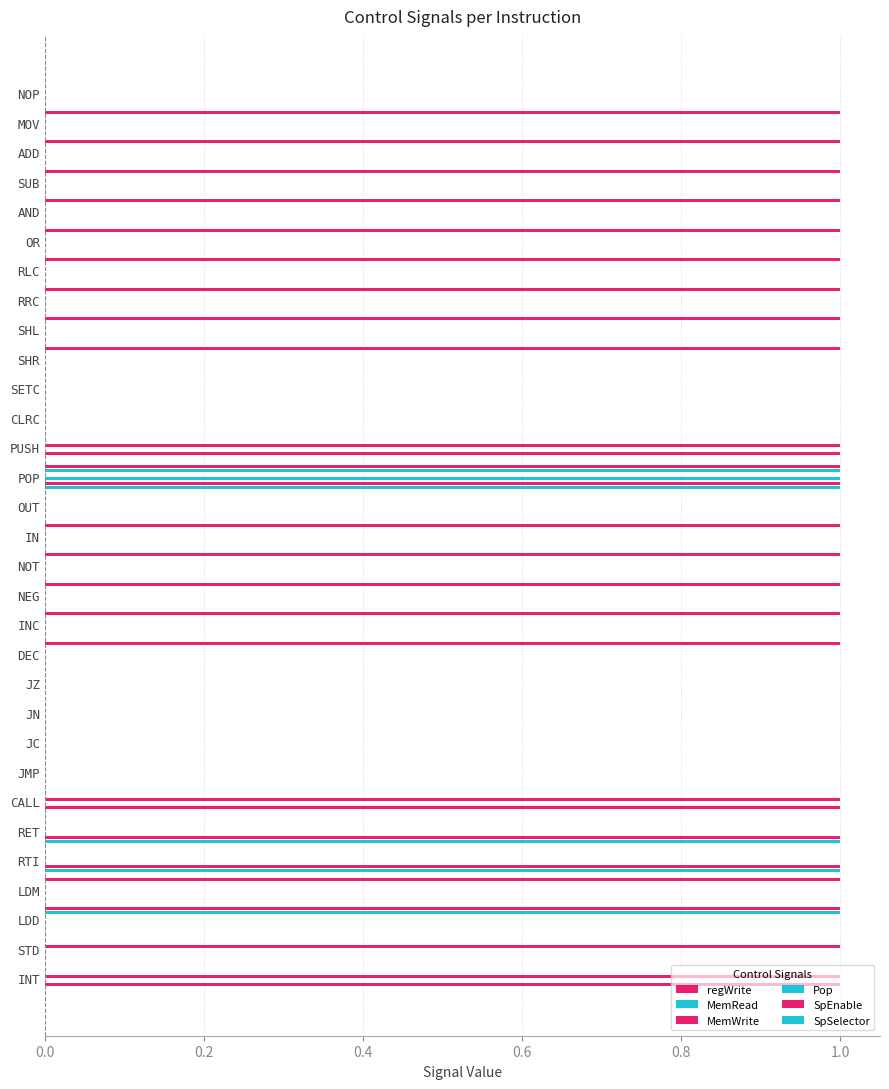

Between POP and OUT, which is larger?

POP